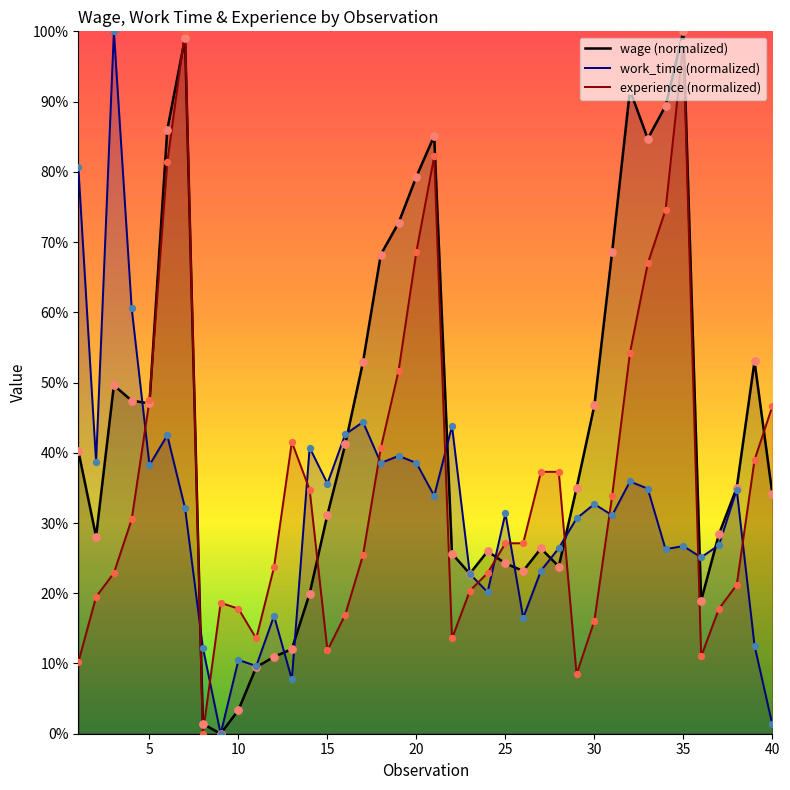

Which series reaches the maximum Y coordinate?

wage